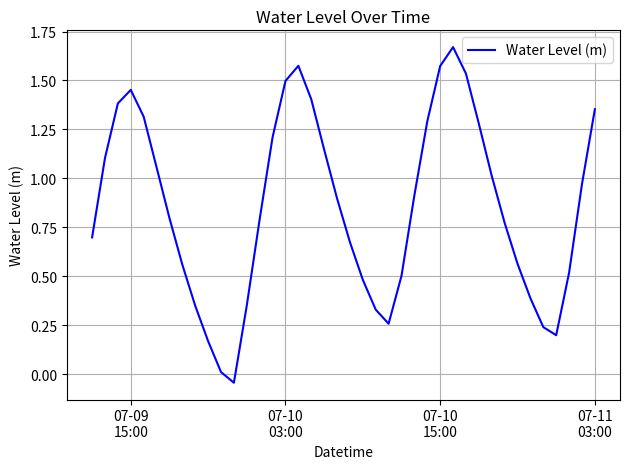

How many lines are shown in the chart?

1